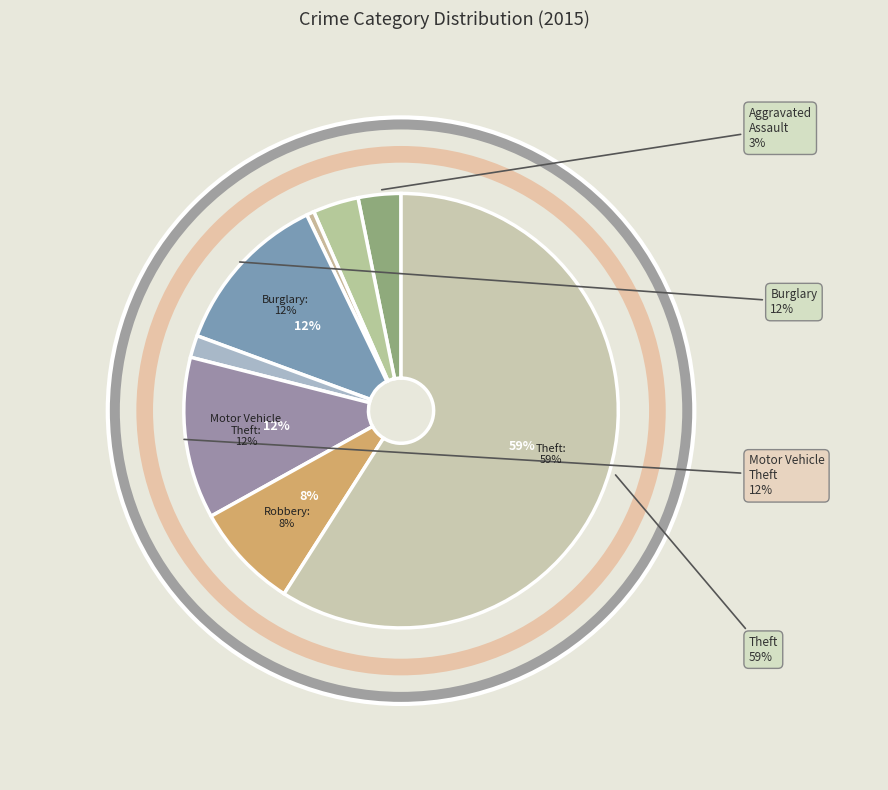

Between Criminal Sexual Assault and Burglary, which is larger?

Burglary